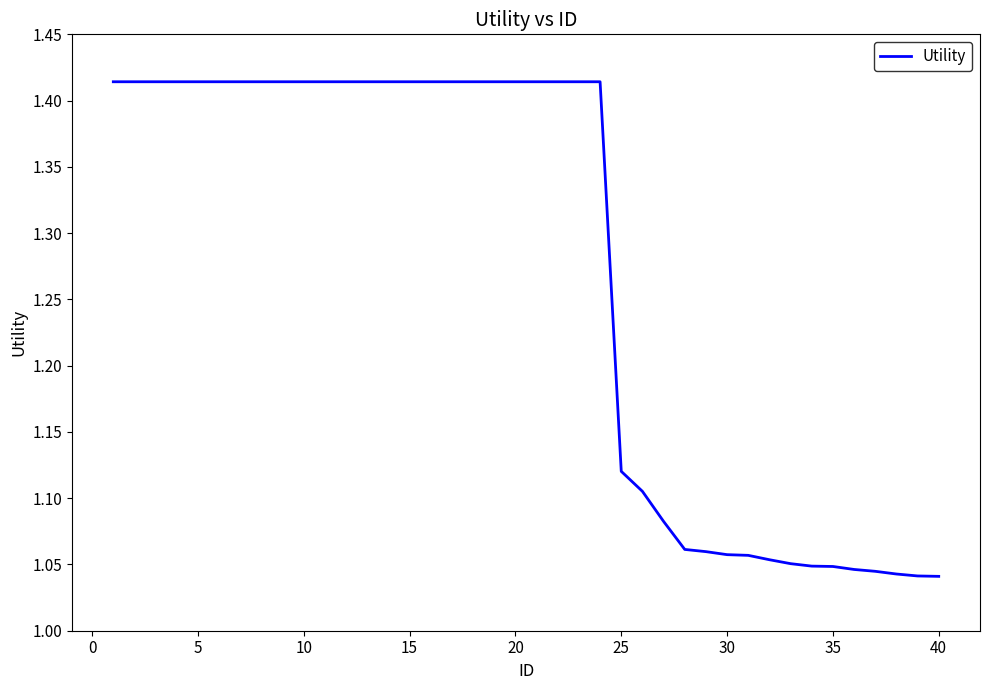

What is the difference between the maximum and minimum values?

0.4